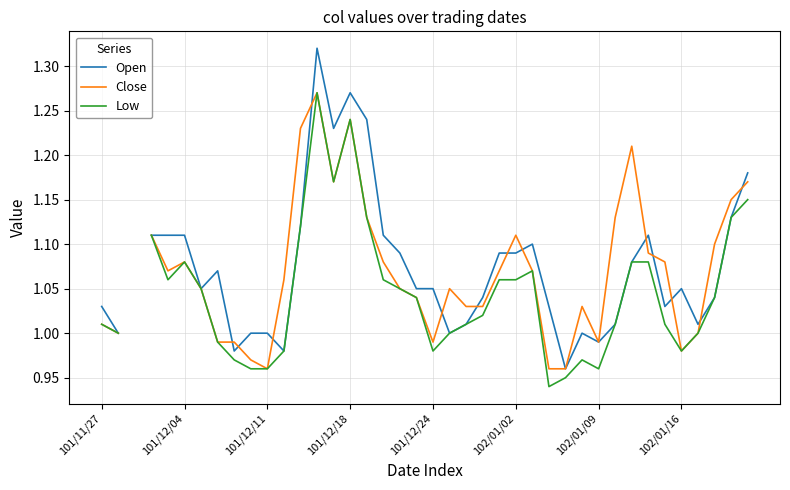

What is the difference between the second highest and second lowest values in the Close series?

0.3